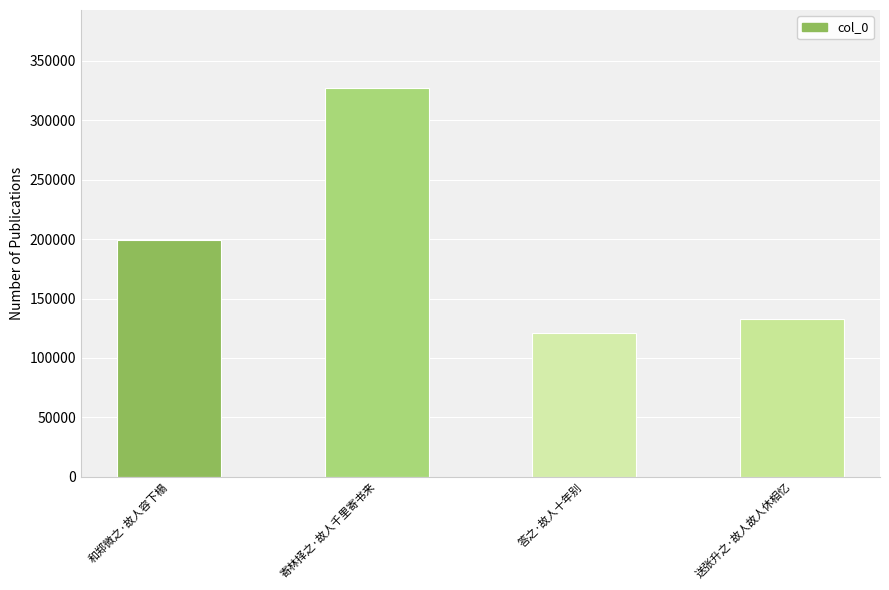

What is the change in value from 答之·故人十年别 to 送张升之·故人故人休相忆?

+11843